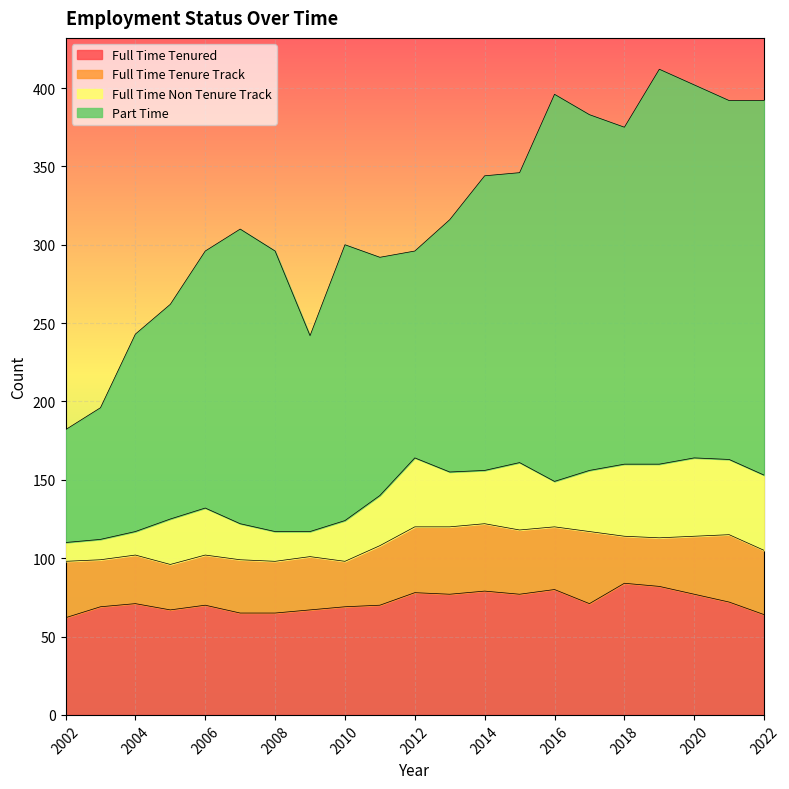

What is the sum of the Part Time values at 2020 and 2019?

490